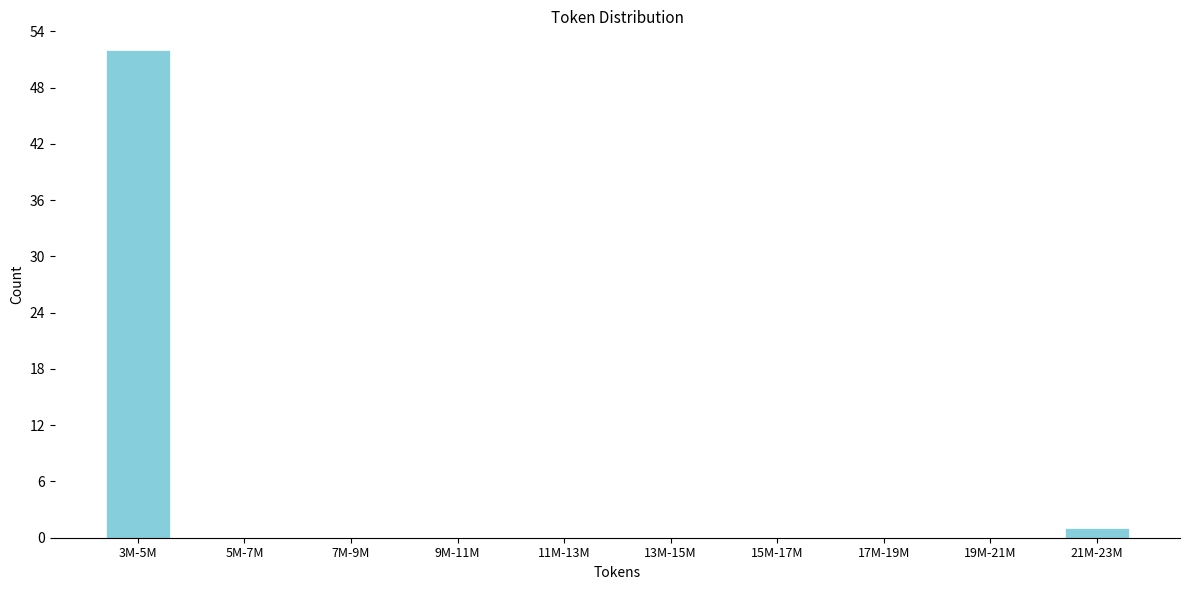

Reading left to right, what are all the values shown in this chart?

3M-5M=52	5M-7M=0	7M-9M=0	9M-11M=0	11M-13M=0	13M-15M=0	15M-17M=0	17M-19M=0	19M-21M=0	21M-23M=1